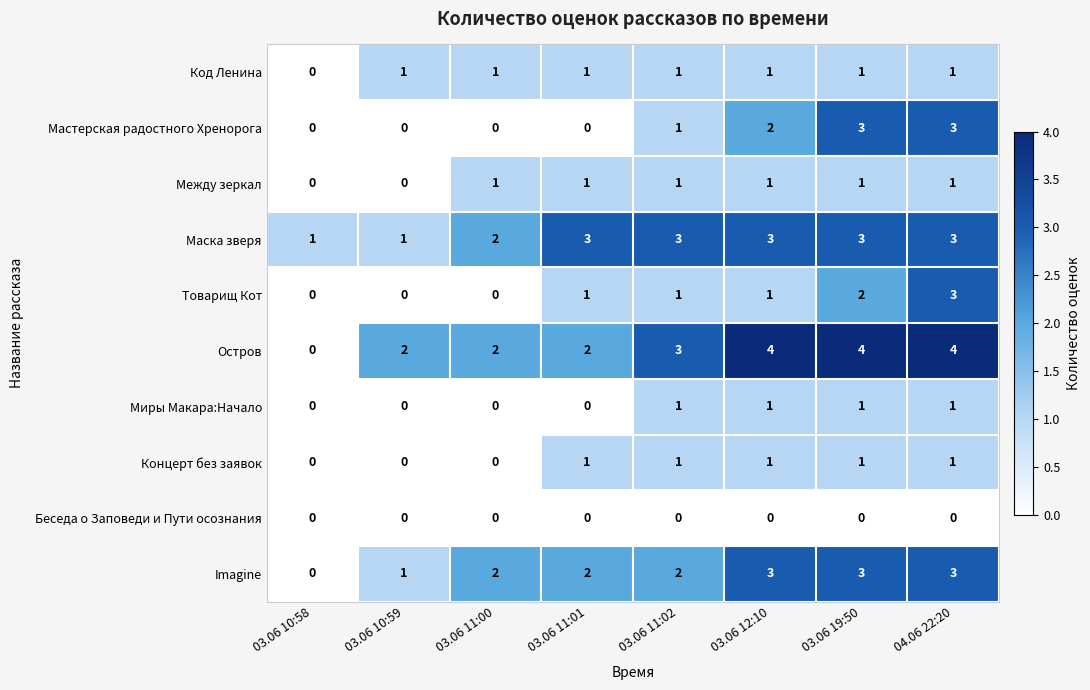

What is the difference between the highest and lowest values at 03.06 12:10?

4